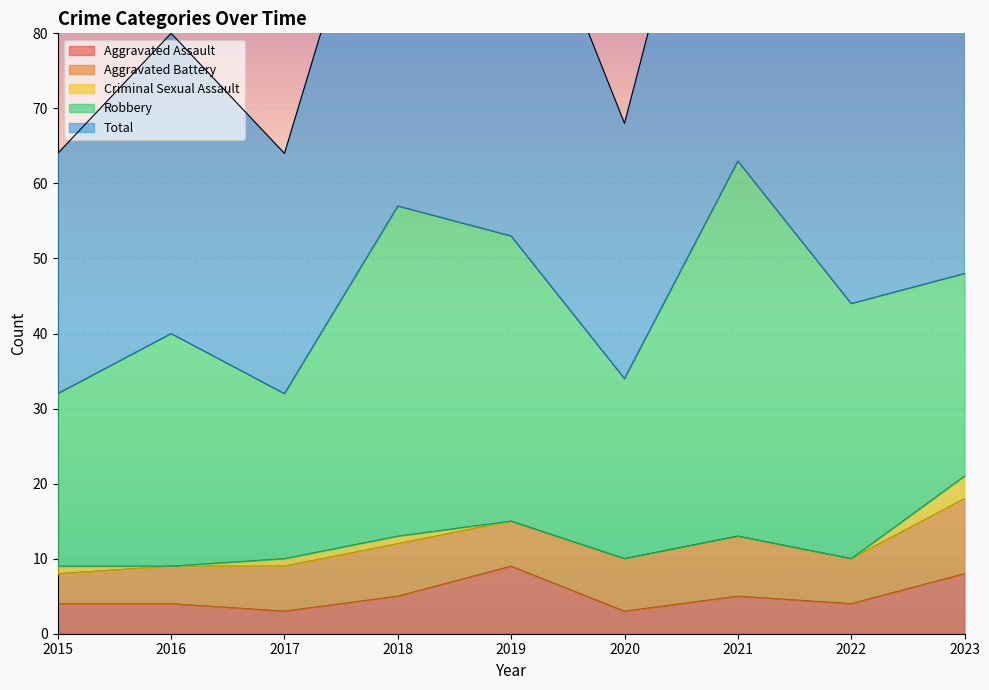

At 2020, list the series in order from largest to smallest.

Total, Robbery, Aggravated Battery, Aggravated Assault, Criminal Sexual Assault